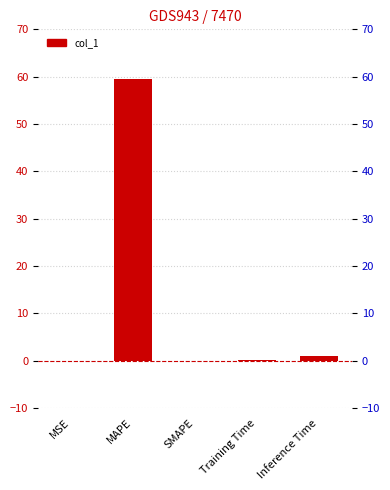

What is the label of the 3rd bar from the left?

SMAPE